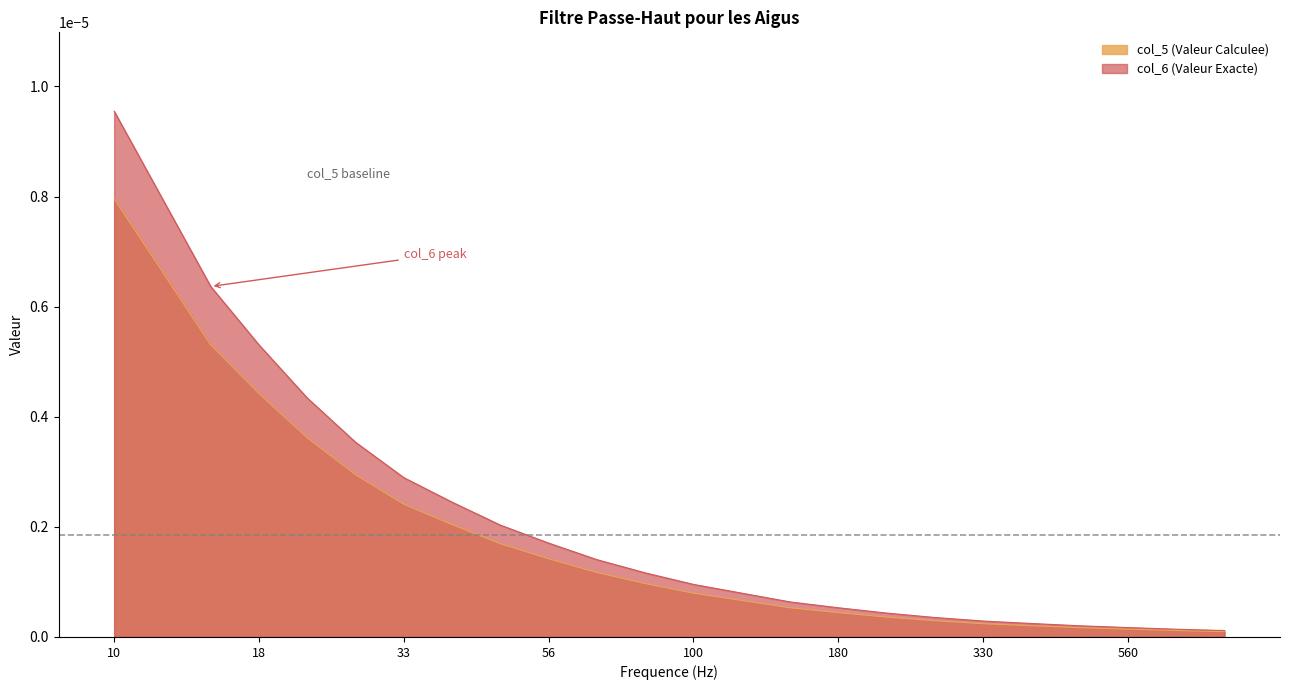

The value of col_6 (Valeur Exacte) at 150 is 0.0. True or false?

True